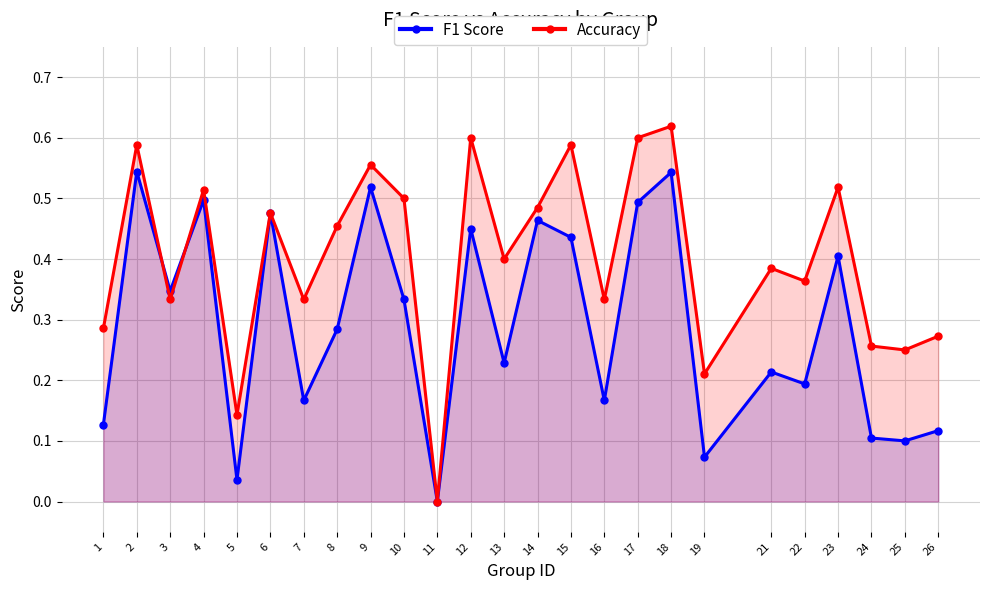

Which has a higher value, 13 or 21?

13